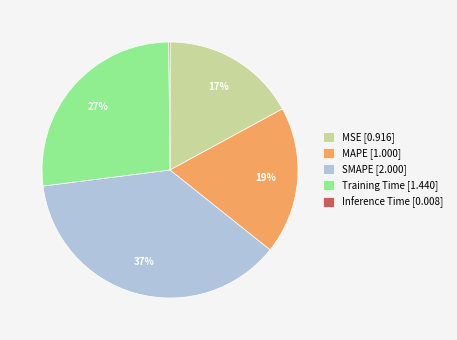

To the nearest percent, what is the average slice percentage?

20%